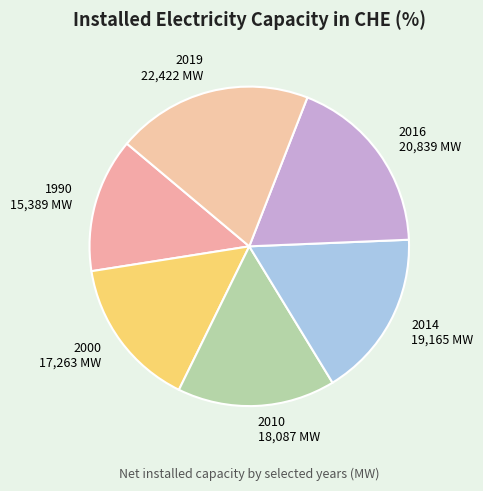

What is the largest slice in the pie chart?

2019